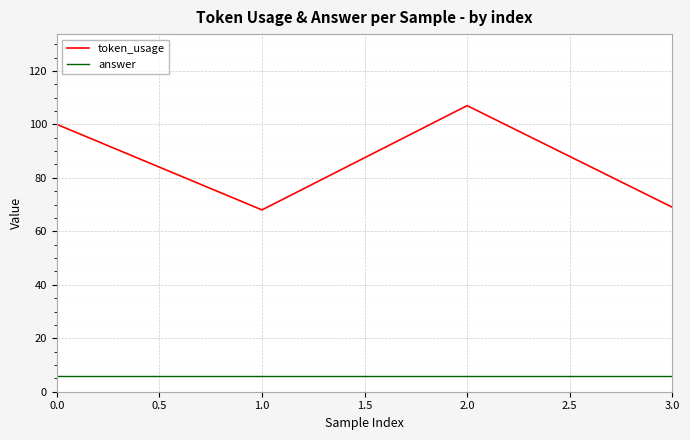

True or false: token_usage has more than 1 points higher than both neighbors.

False